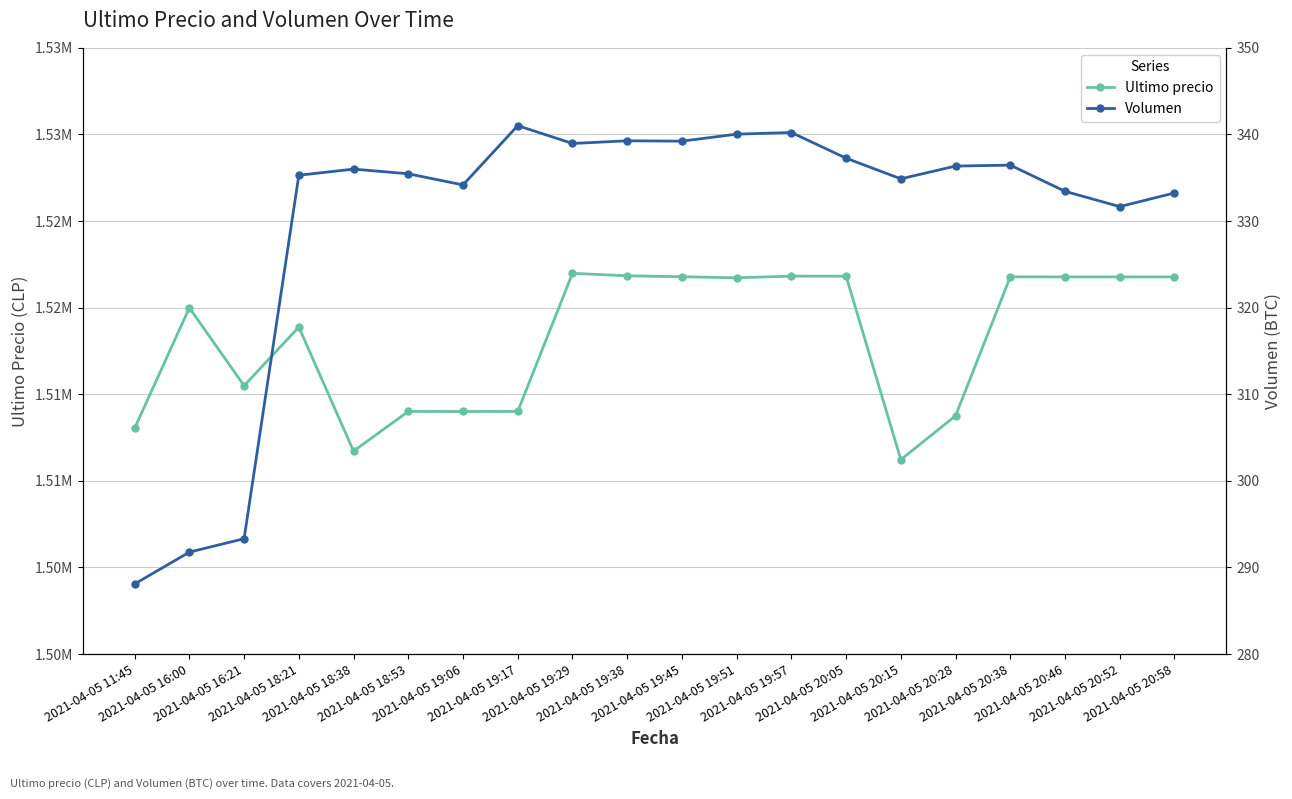

What is the difference between the maximum and minimum values in the Ultimo precio series?

10759.0